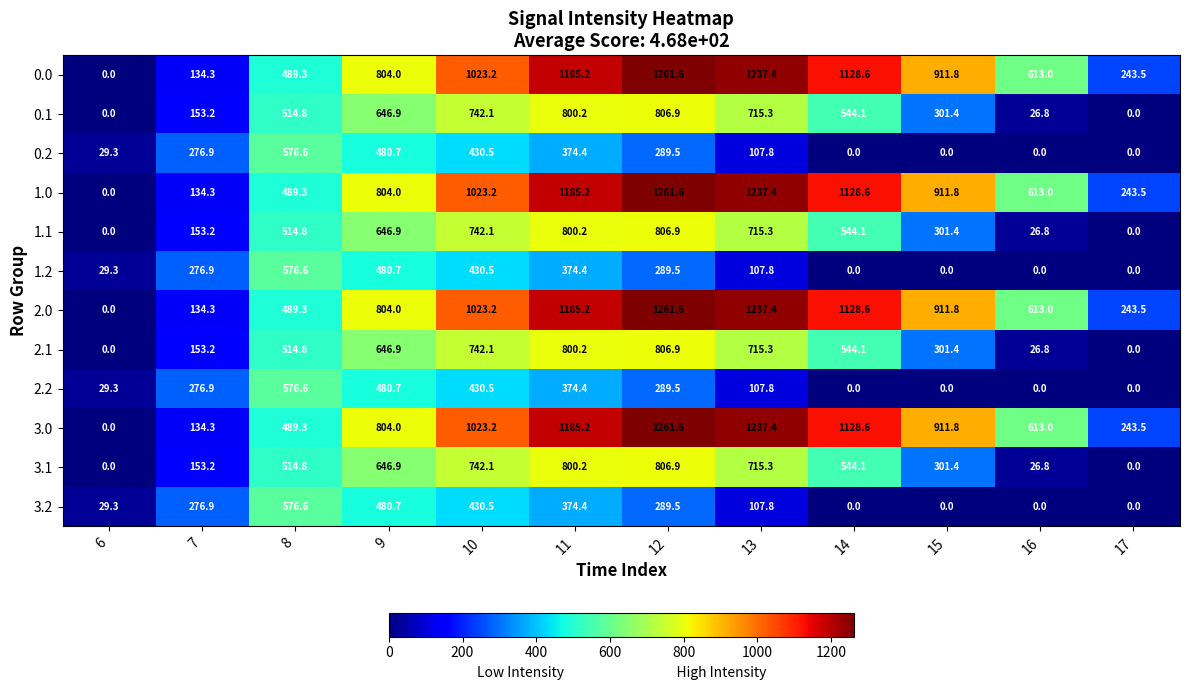

What is the average value of the 2.2 series?

213.8